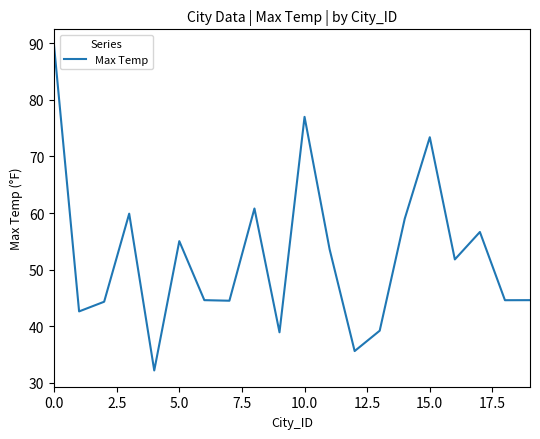

What is the minimum value shown in the chart?

32.2